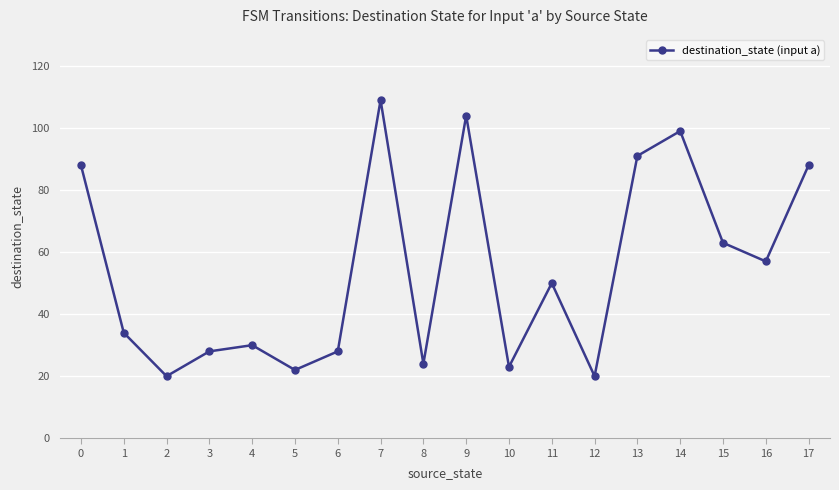

What is the sum of all values?

978